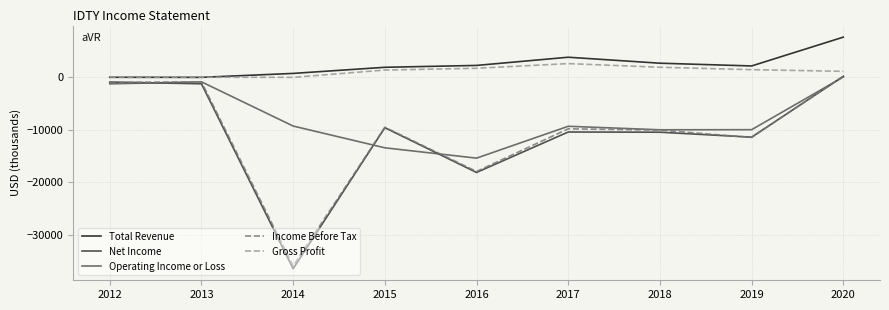

At which category is the sum across all series the highest?

2020